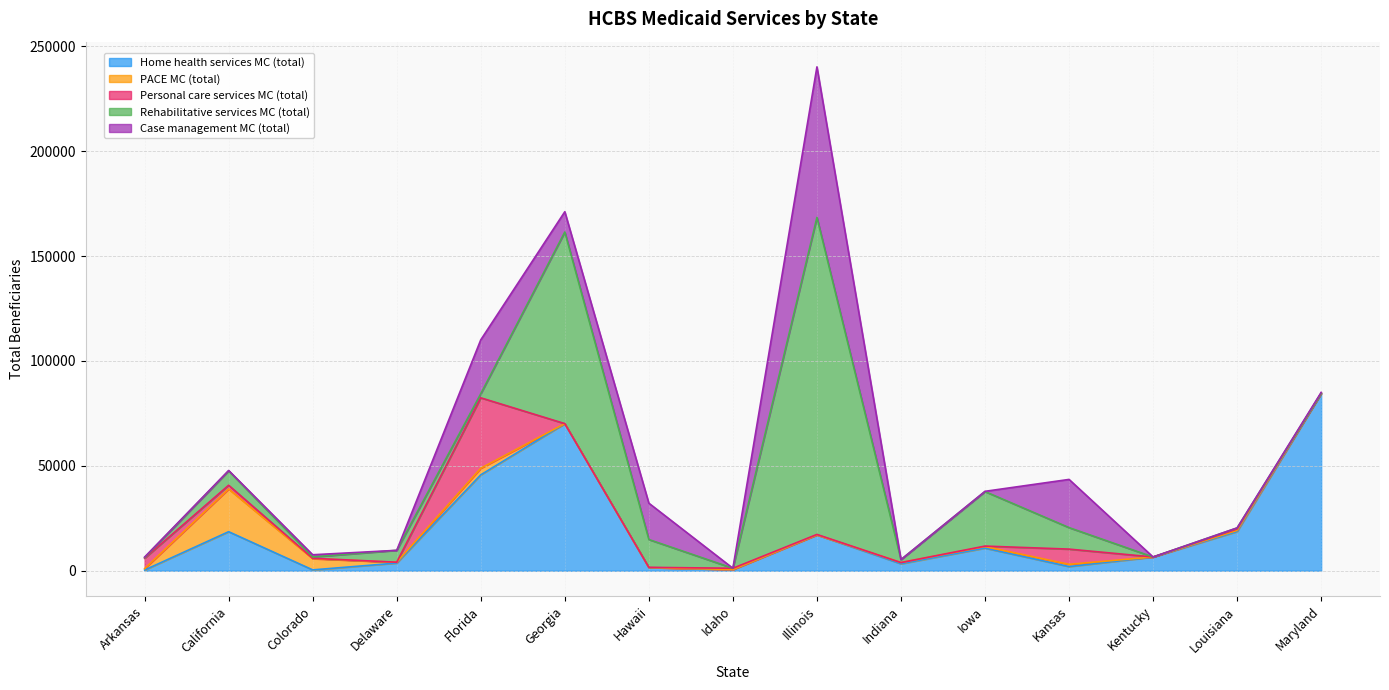

List the series in order of their peak value, highest first.

Rehabilitative services MC (total), Home health services MC (total), Case management MC (total), Personal care services MC (total), PACE MC (total)